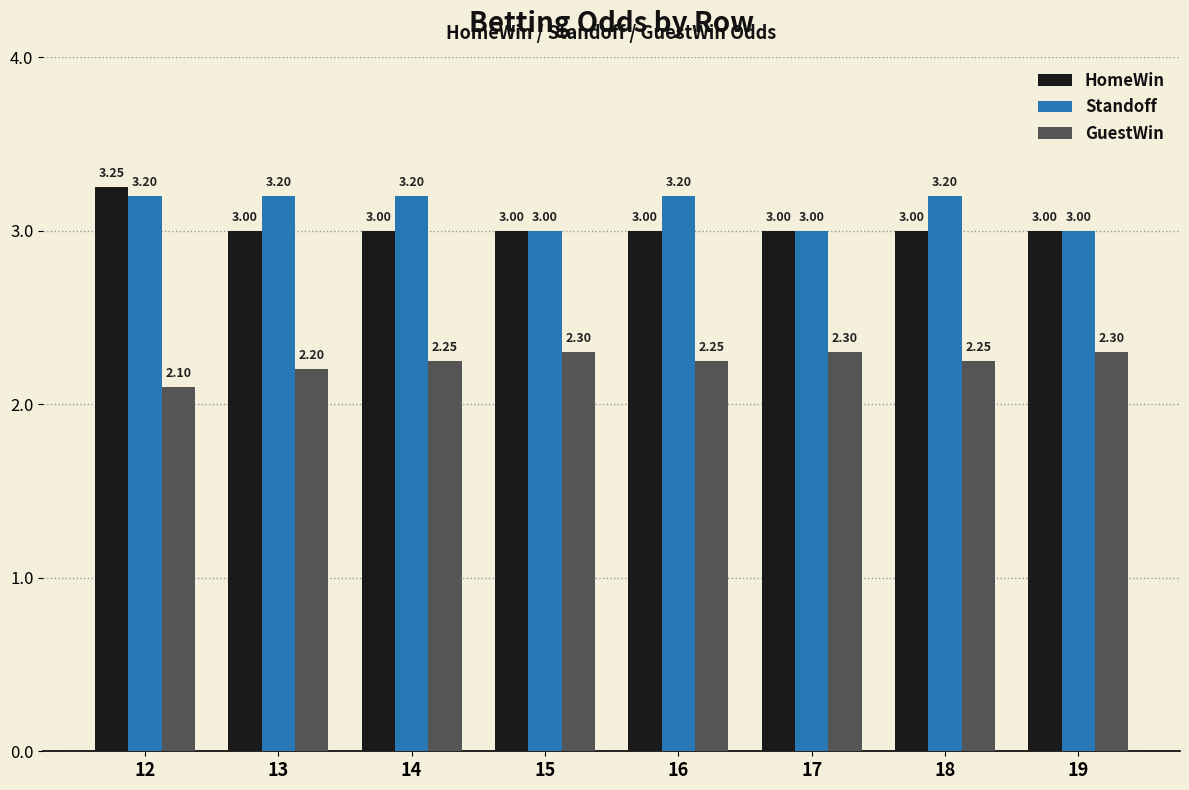

What is the sum of the Standoff values at 18 and 16?

6.4